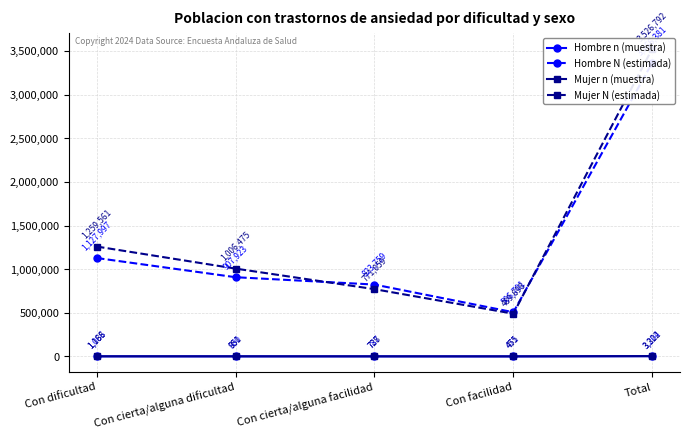

True or false: Hombre n (muestra) and Hombre N (estimada) intersect in this chart.

False